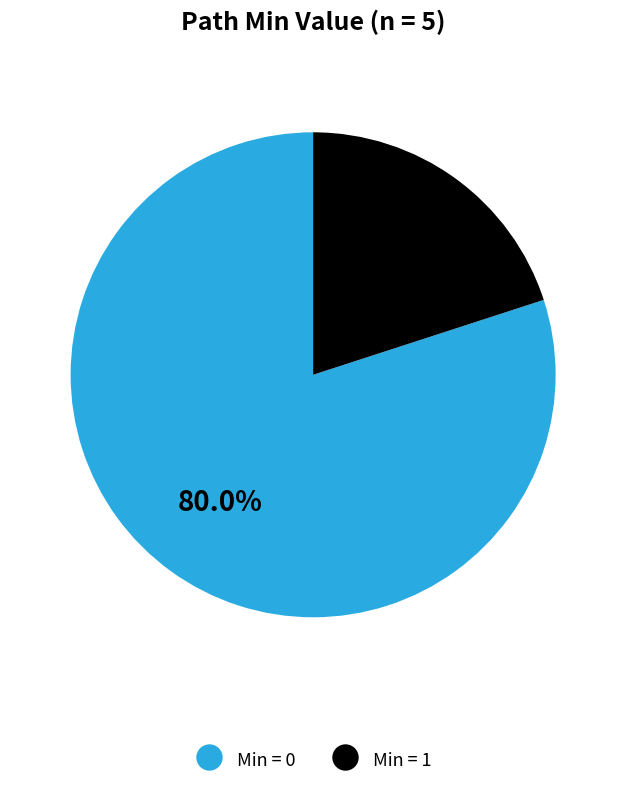

Is there any slice that represents more than half of the pie?

Yes